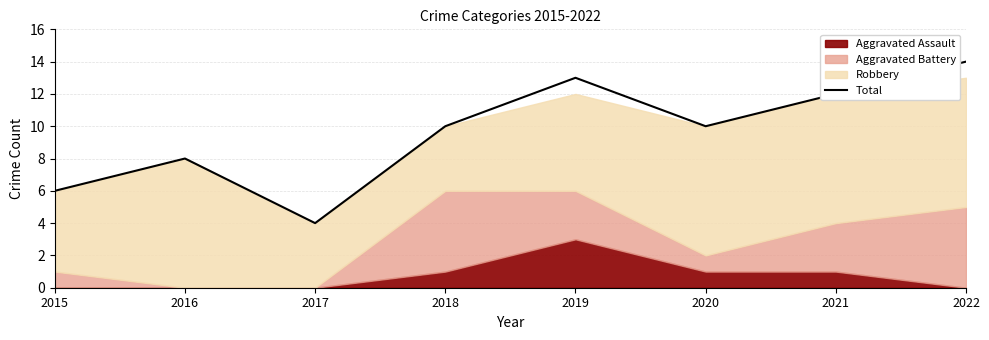

What is the change in value from 2016 to 2021?

+4